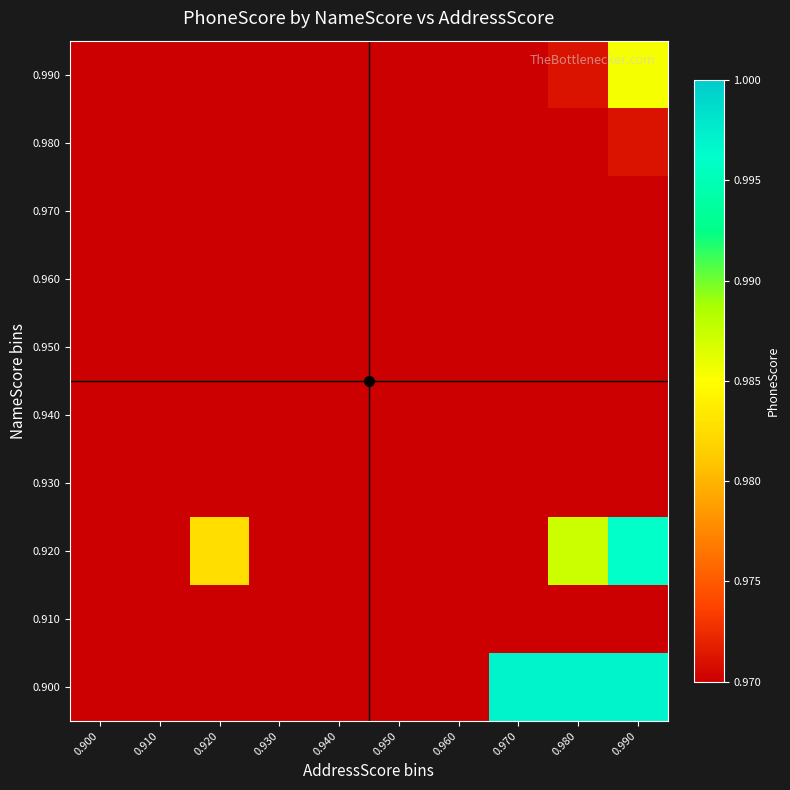

What is the total value across all series at 0.950?

8.9